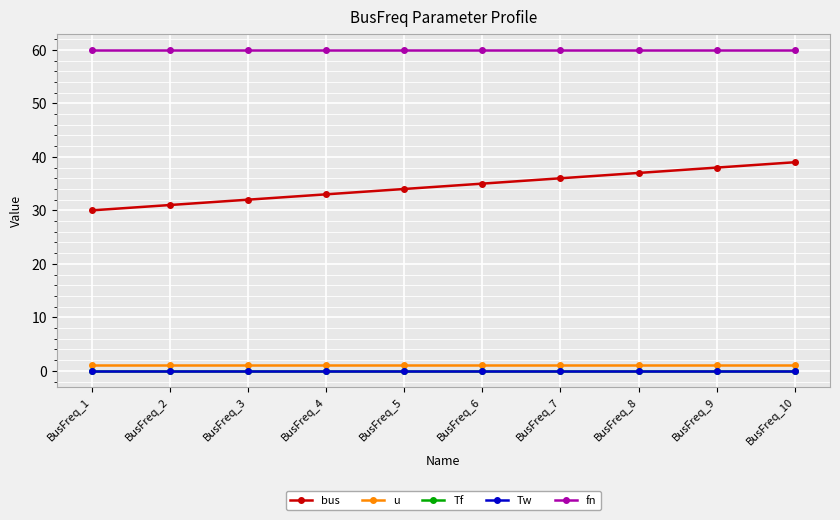

Does the chart have visible grid lines?

Yes